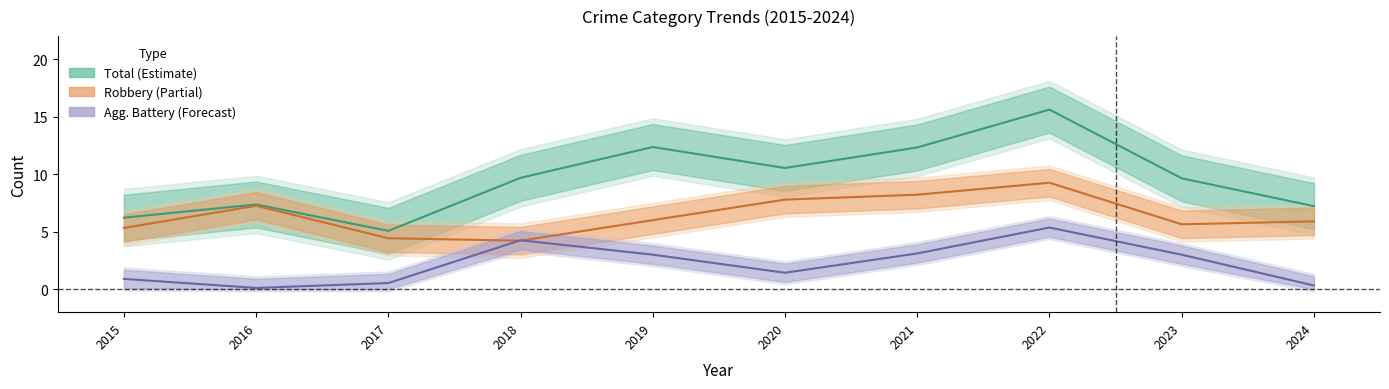

True or false: Robbery (center) and Agg. Battery (center) cross at least once.

True